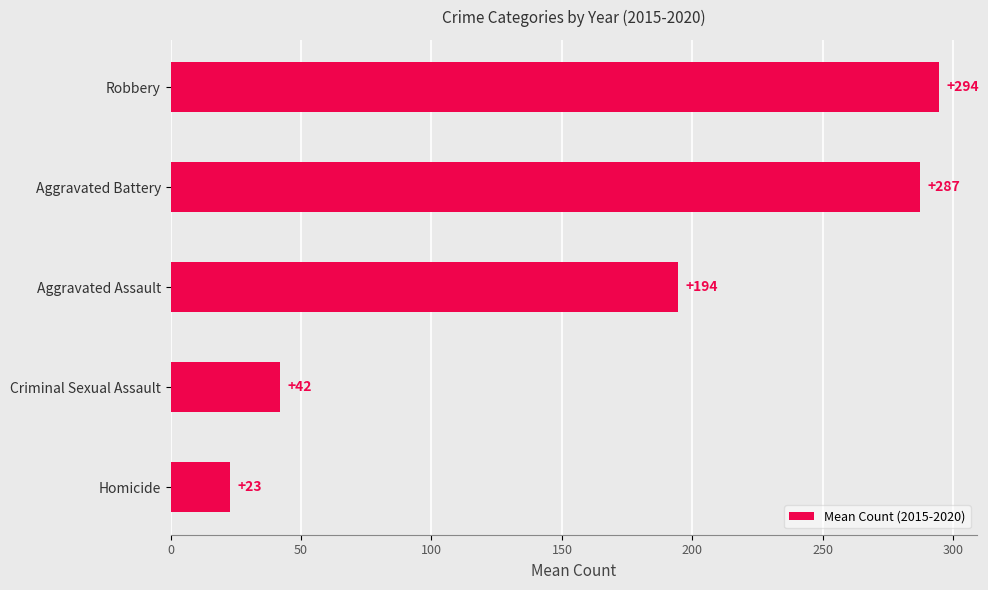

Rank the categories by value from lowest to highest.

Homicide, Criminal Sexual Assault, Aggravated Assault, Aggravated Battery, Robbery